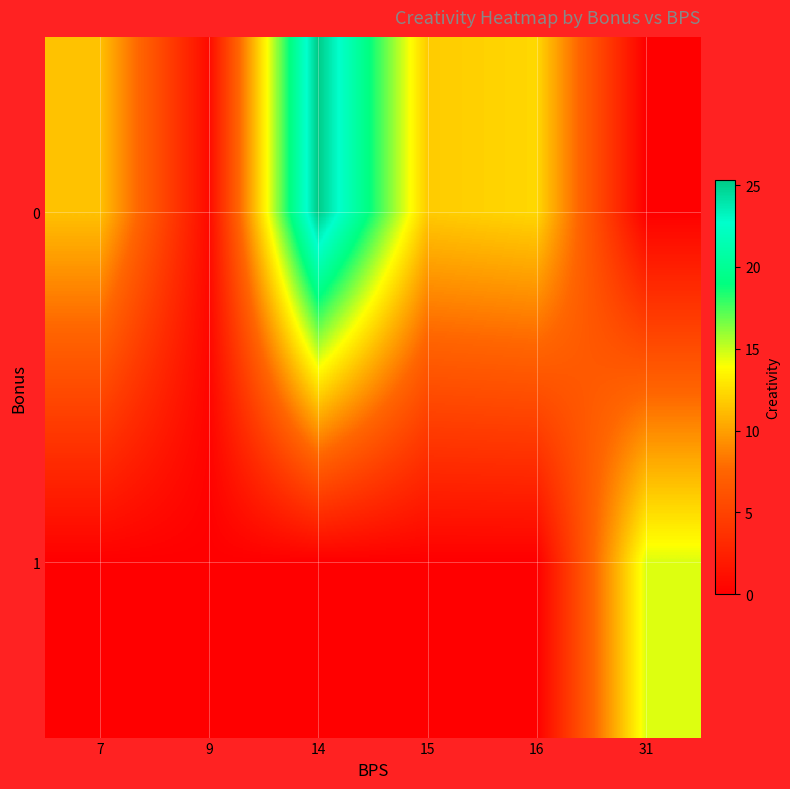

Reading left to right, transcribe all the data shown in this chart.

0: 7=11.4	9=0.8	14=25.3	15=11.8	16=12.3	31=0.0
1: 7=0.0	9=0.0	14=0.0	15=0.0	16=0.0	31=14.6